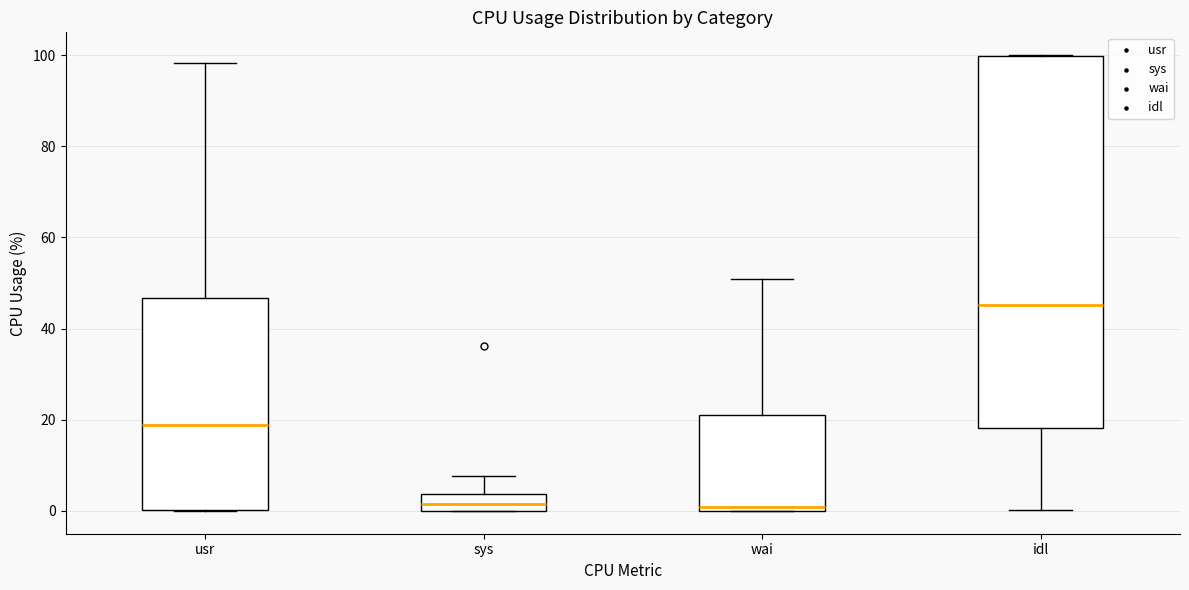

Reading left to right, transcribe this box plot: for each box, give where its median line is, the range the box spans, and where its two whiskers end, as read against the y-axis. The values are not printed on the chart, so give them approximately, as read against the axis.

usr: median 18, box 0 to 46, whiskers 0 to 98
sys: median 2, box 0 to 4, whiskers 0 to 8
wai: median 0 (just above the box's lower edge), box 0 to 22, whiskers 0 to 50
idl: median 46, box 18 to 100, whiskers 0 to 100